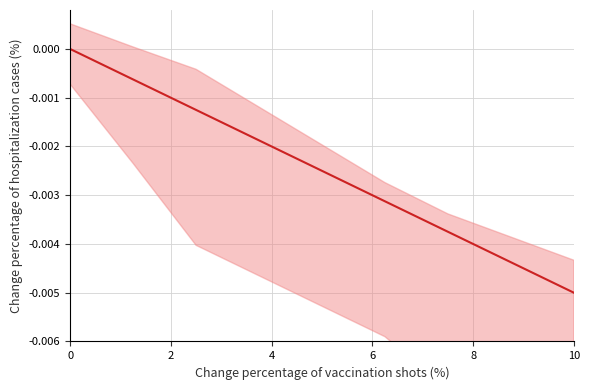

What is the label of the 4th point from the left?

6